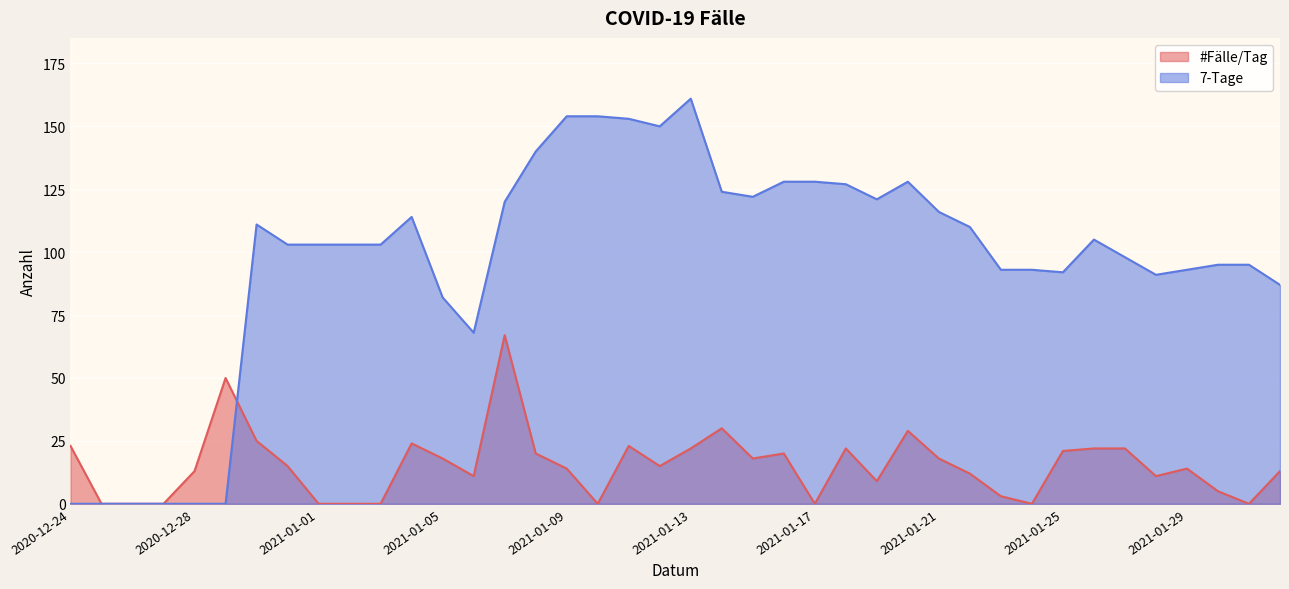

Is it true that #Fälle/Tag equals 13 at 2020-12-28?

True